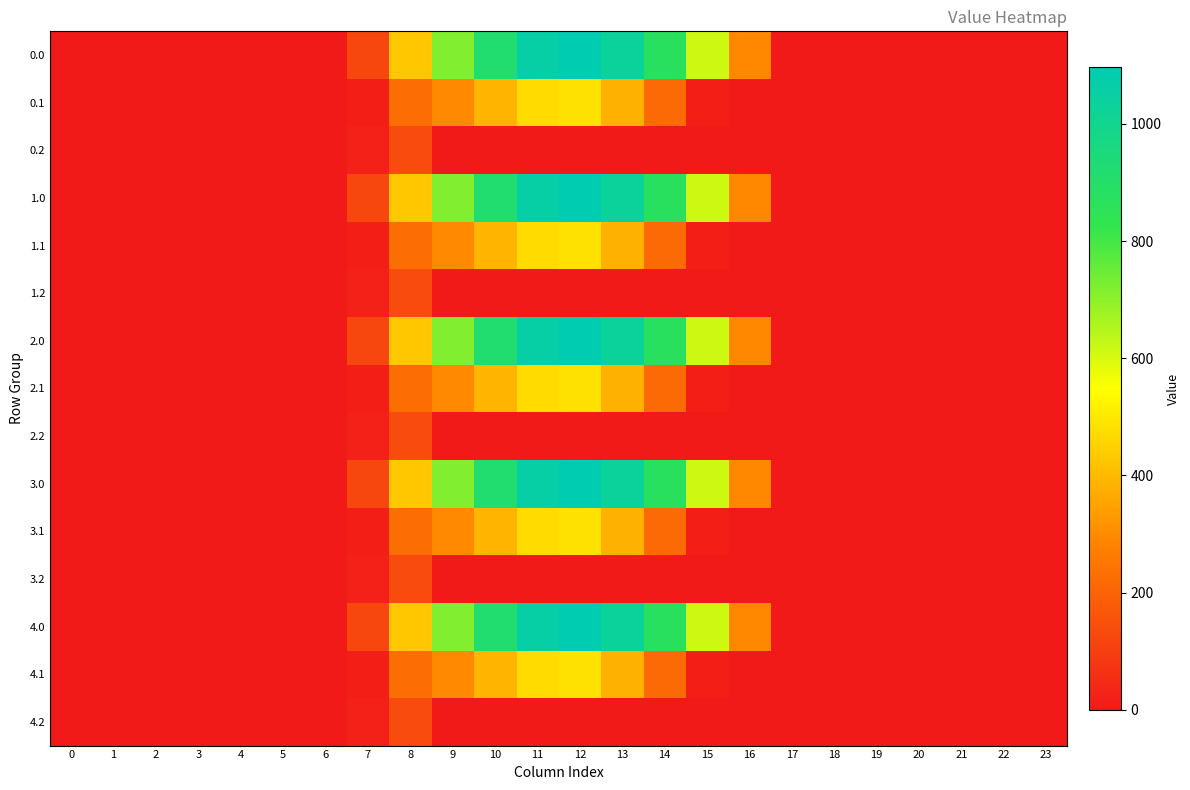

How many series are shown in this chart?

15